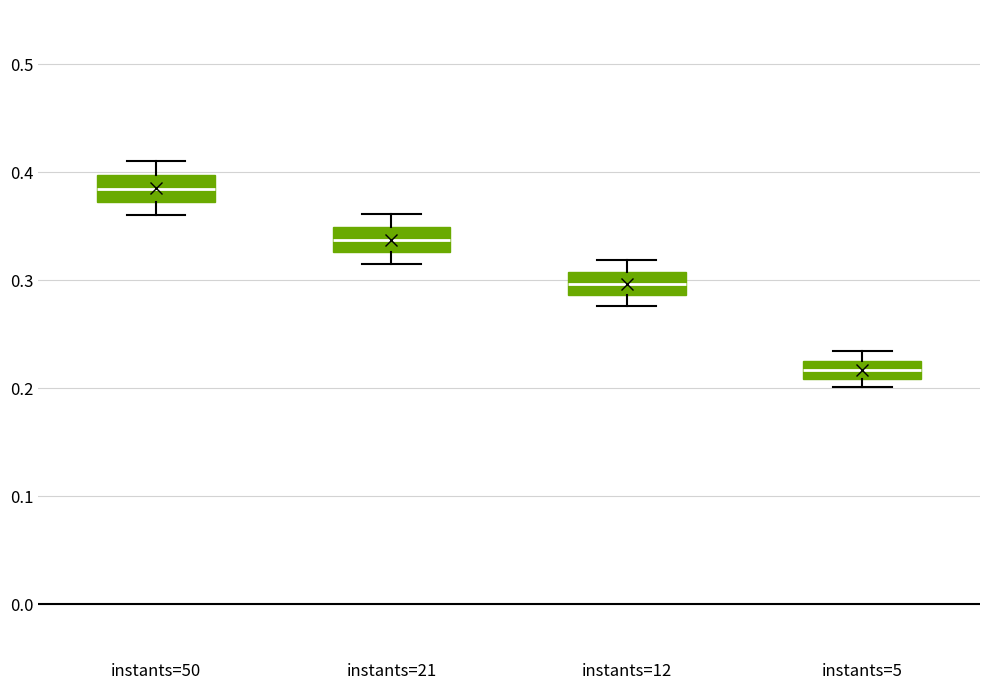

Reading left to right, transcribe this box plot: for each box, give where its median line is, the range the box spans, and where its two whiskers end, as read against the y-axis. The values are not printed on the chart, so give them approximately, as read against the axis.

instants=50: median 0.38, box 0.37 to 0.40, whiskers 0.36 to 0.41
instants=21: median 0.34, box 0.33 to 0.35, whiskers 0.31 to 0.36
instants=12: median 0.30, box 0.29 to 0.31, whiskers 0.28 to 0.32
instants=5: median 0.22, box 0.21 to 0.23, whiskers 0.20 to 0.23 (above the box's upper edge)